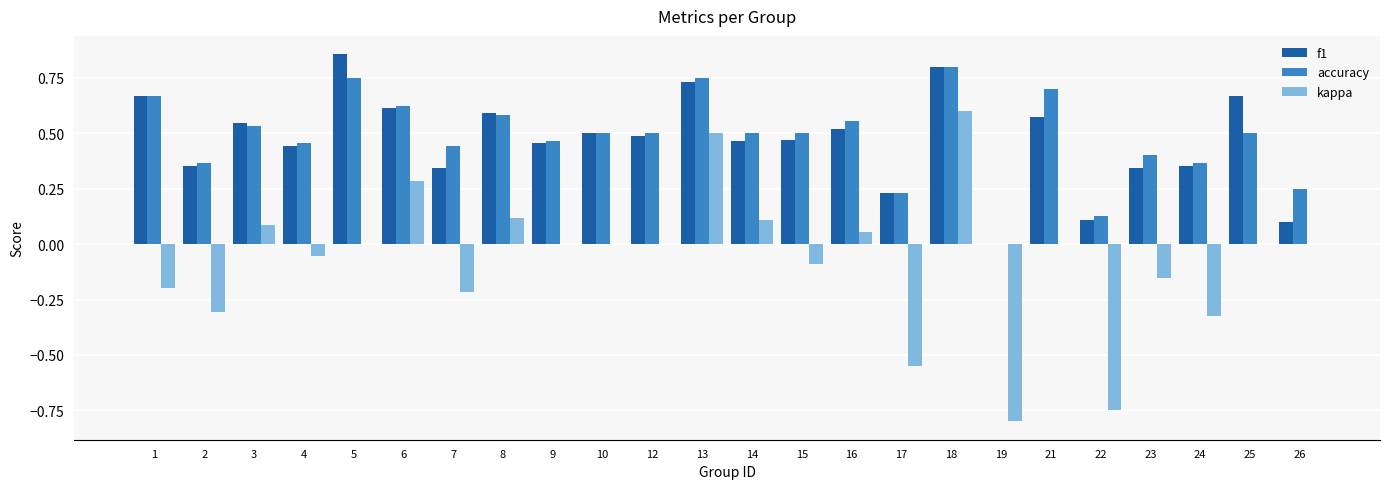

At which category does the chart reach its peak across all series?

5